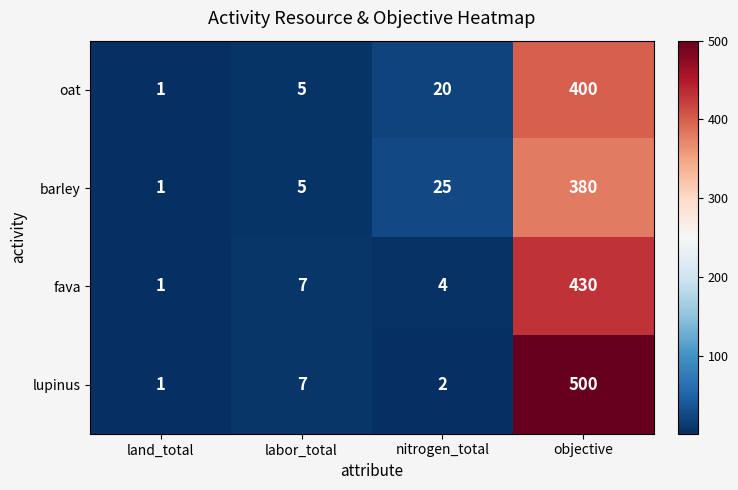

Which category has the lowest value in the lupinus series?

land_total